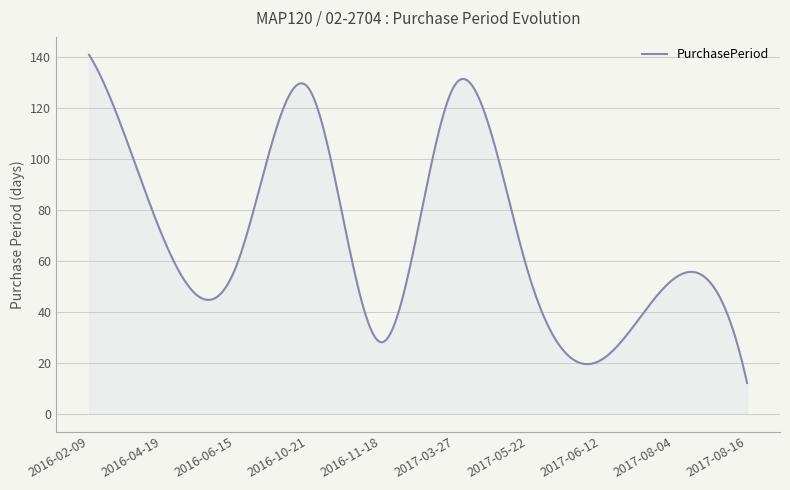

What is the sum of all values?

20857.2